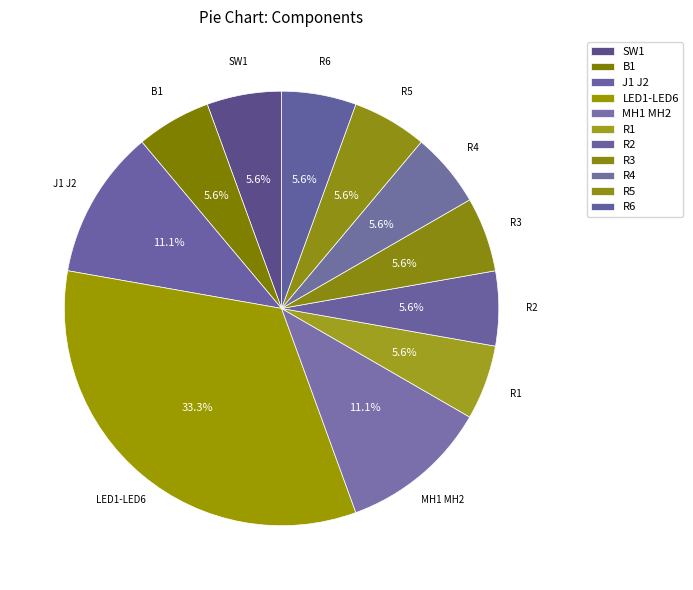

To the nearest percent, what is the average slice percentage?

9%